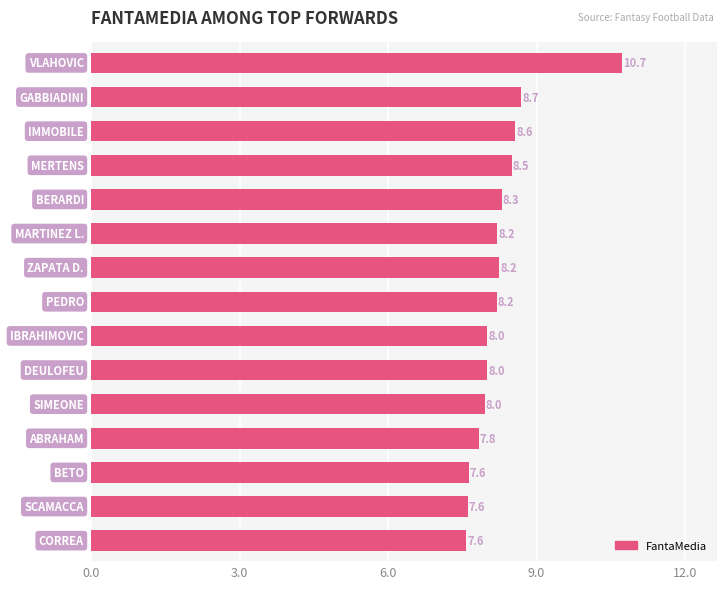

What is the smallest value displayed?

7.6